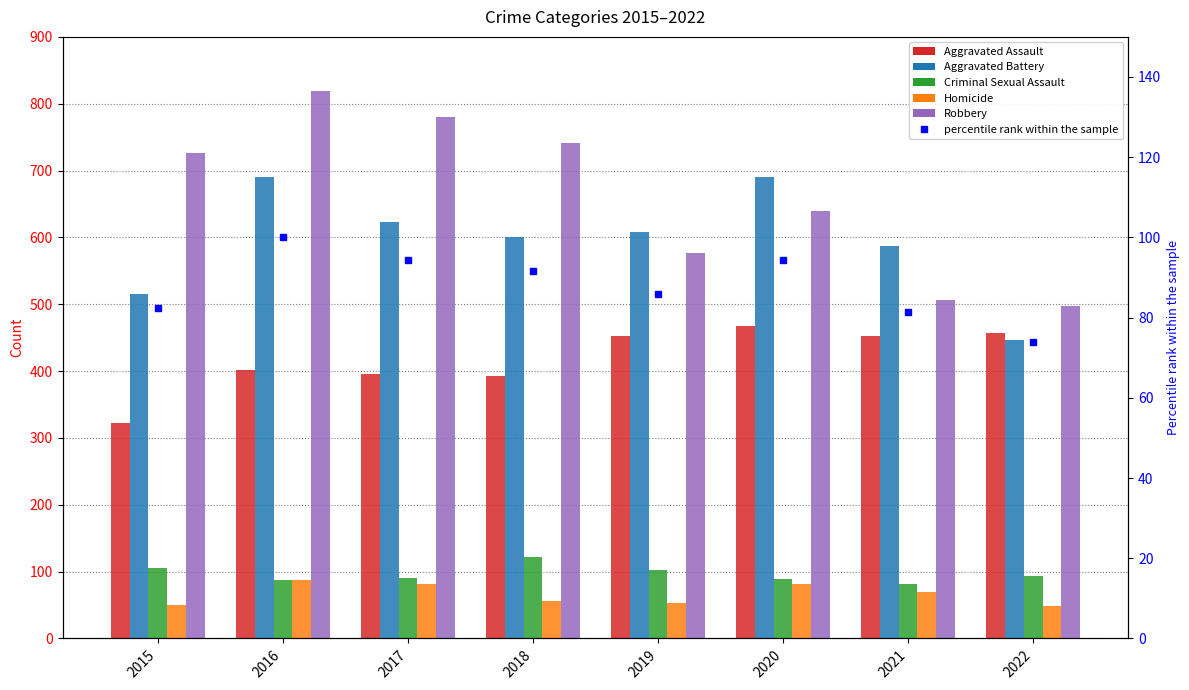

How many values in the Aggravated Assault series exceed 452?

2